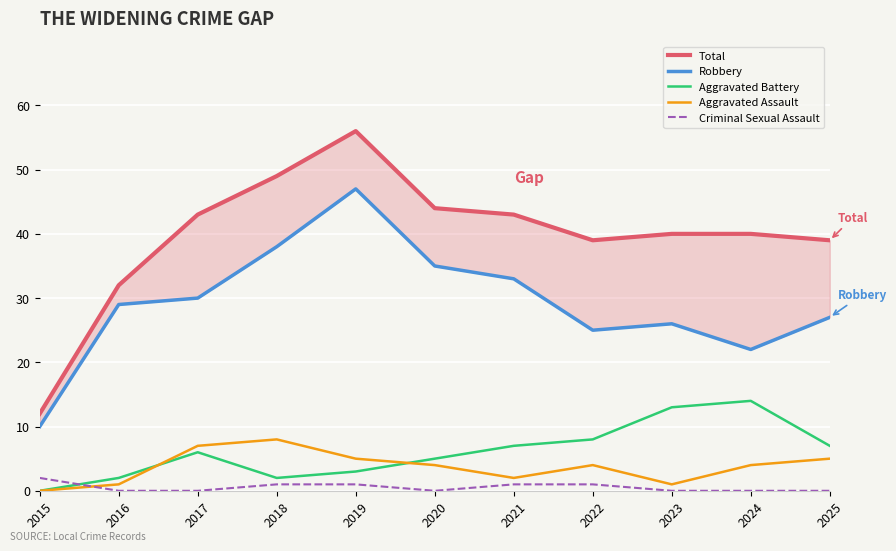

What is the value of the Total point at the 9th from the left?

40